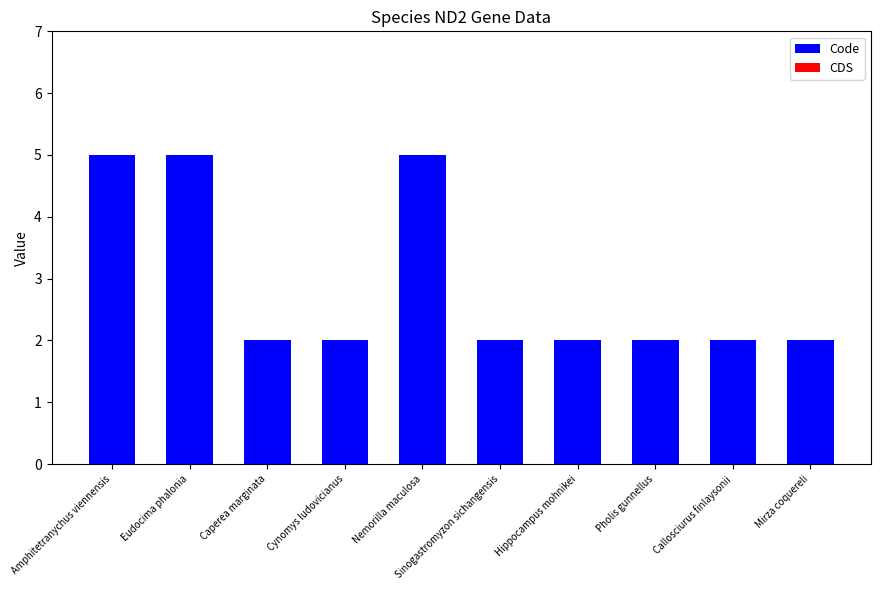

True or false: the data shows 2 at Mirza coquereli.

True